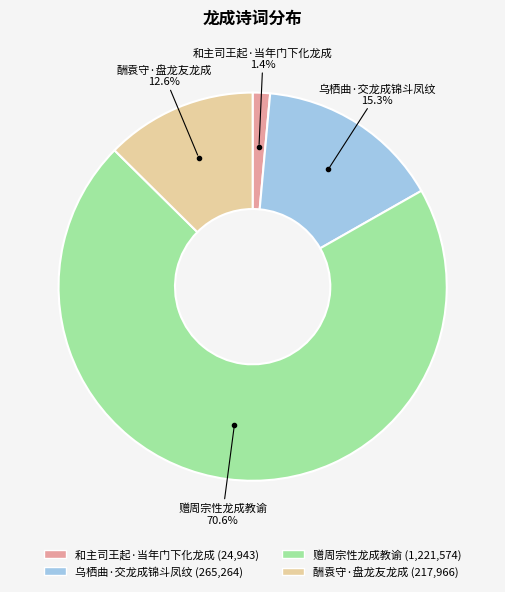

To the nearest percent, what is the difference between the largest and smallest slice percentages?

69%